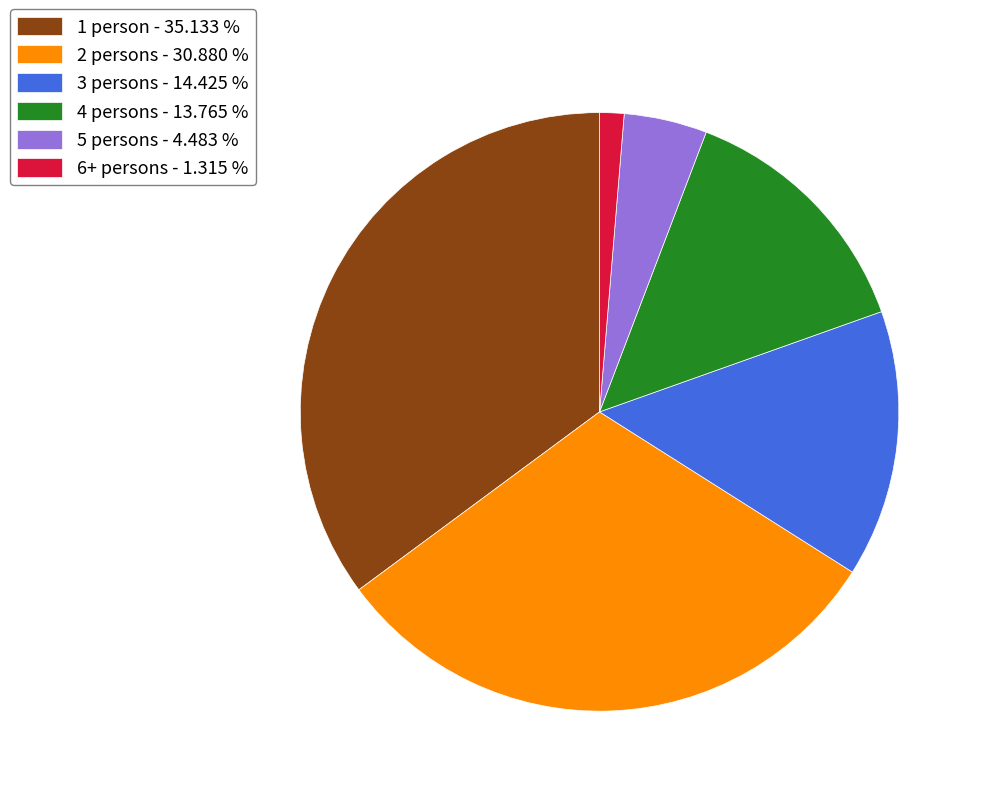

Combined, do 4 persons - 13.765 % and 3 persons - 14.425 % account for over 50%?

No